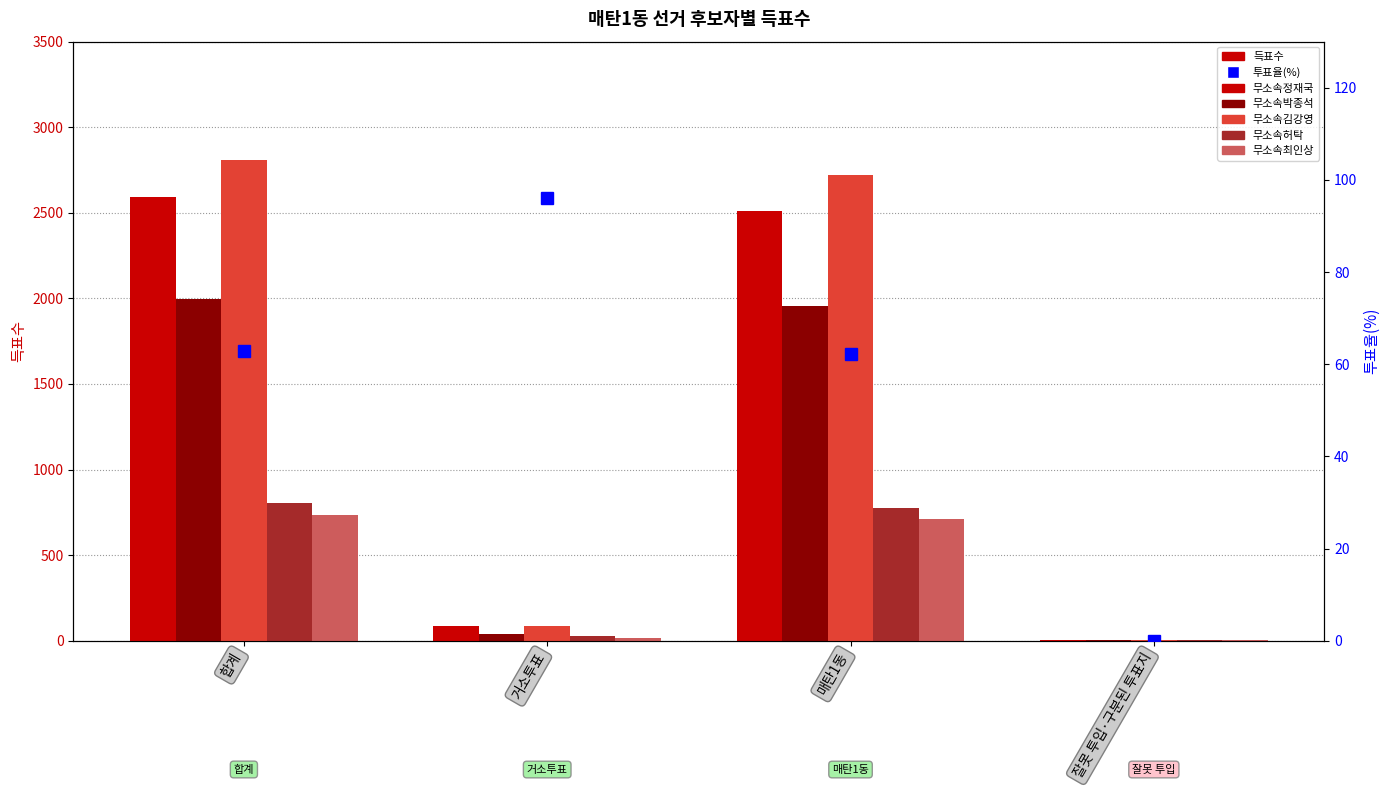

True or false: 무소속박종석 has a value of 58.1 at 거소투표.

False